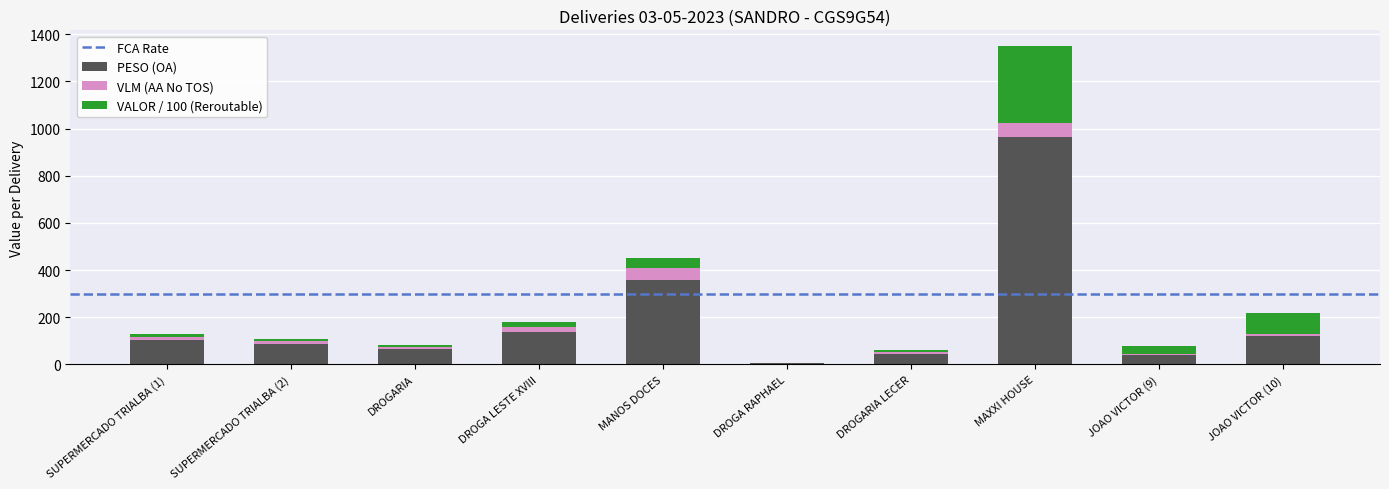

Are the bars grouped side by side (vs. stacked)?

No